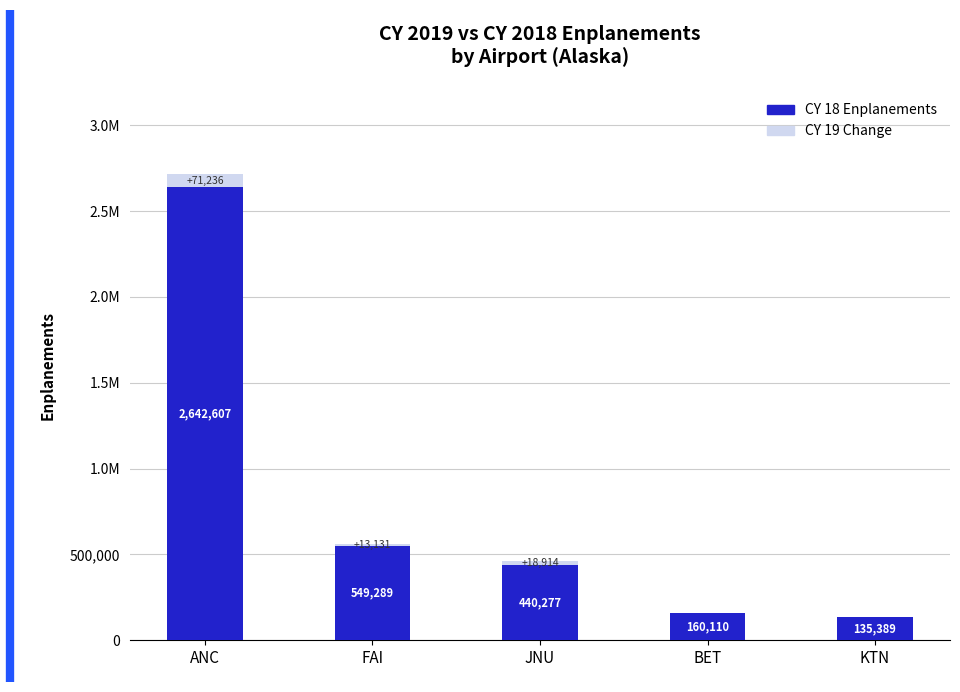

What are all the series names shown in the legend?

CY 18 Enplanements, CY 19 Change